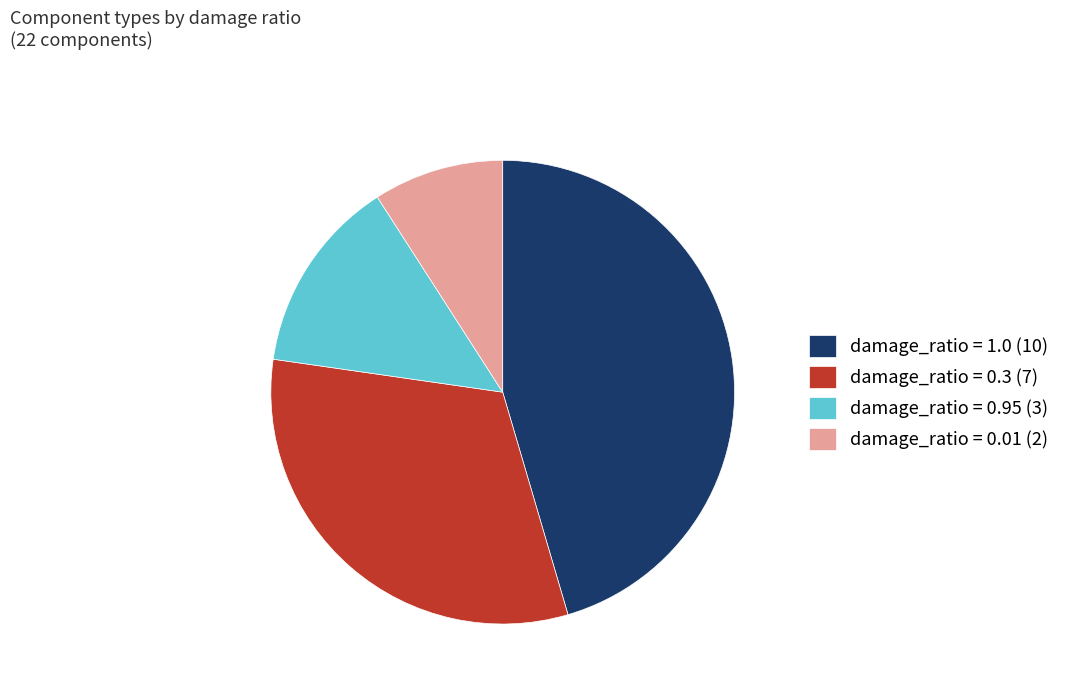

Which category has the biggest portion of the pie?

damage_ratio = 1.0